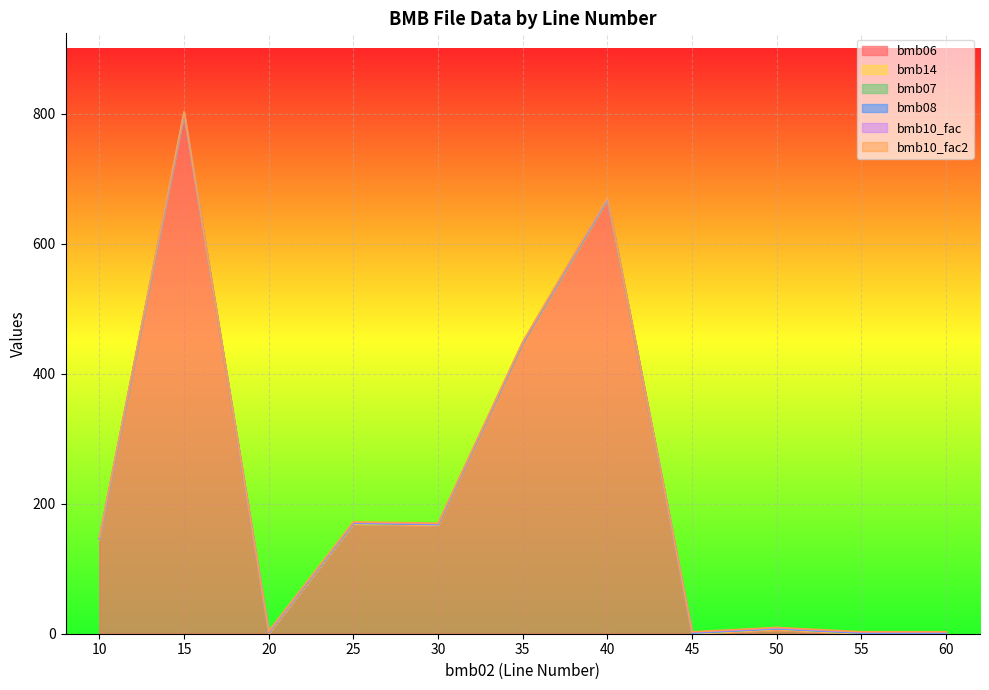

At which label does bmb06 first exceed 145?

15